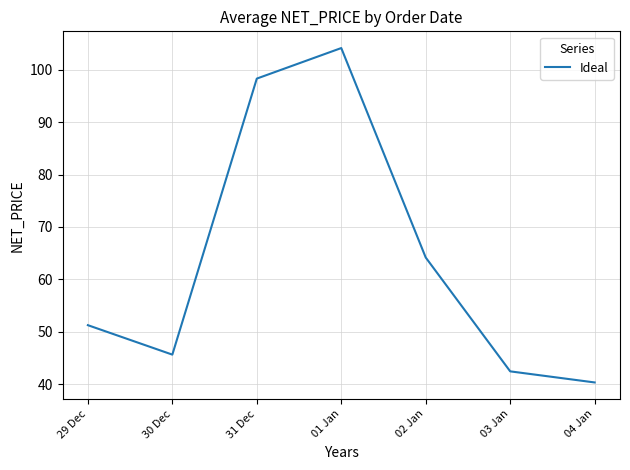

What position from the right is 01 Jan?

4